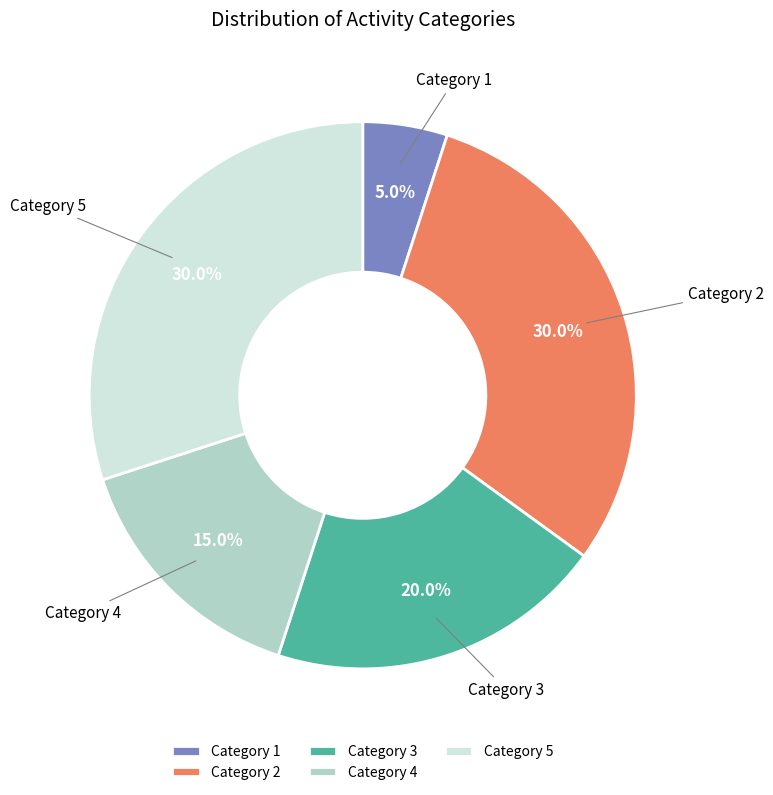

How many segments does this pie chart have?

5